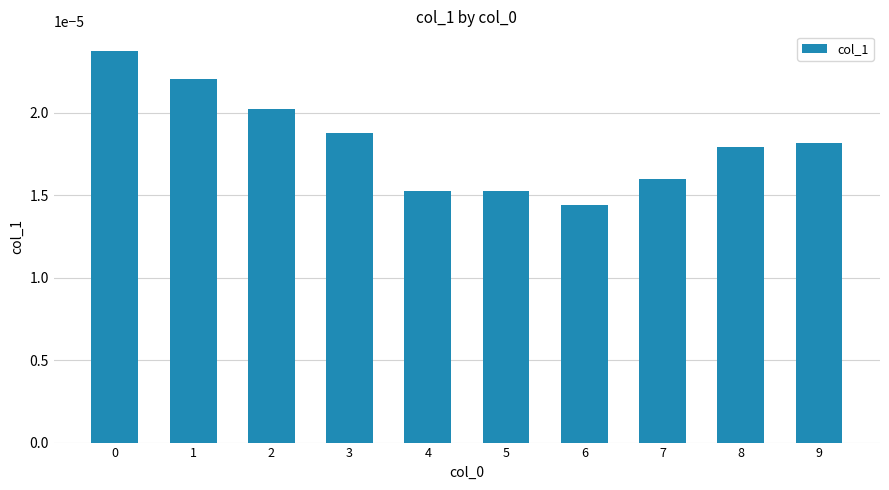

Where is the data nearest to the value 0?

6